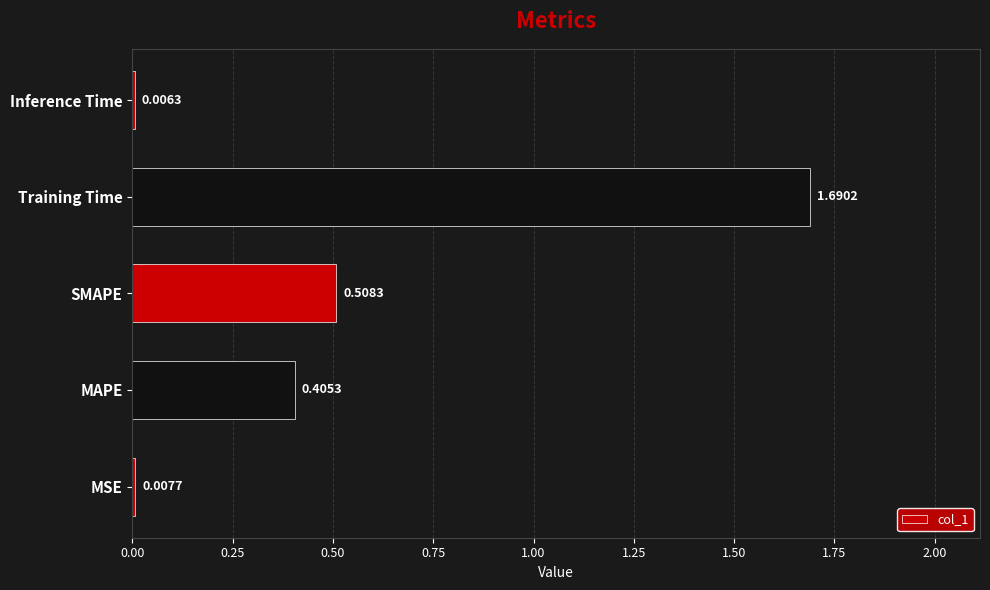

What is the change in value from Training Time to Inference Time?

-1.7